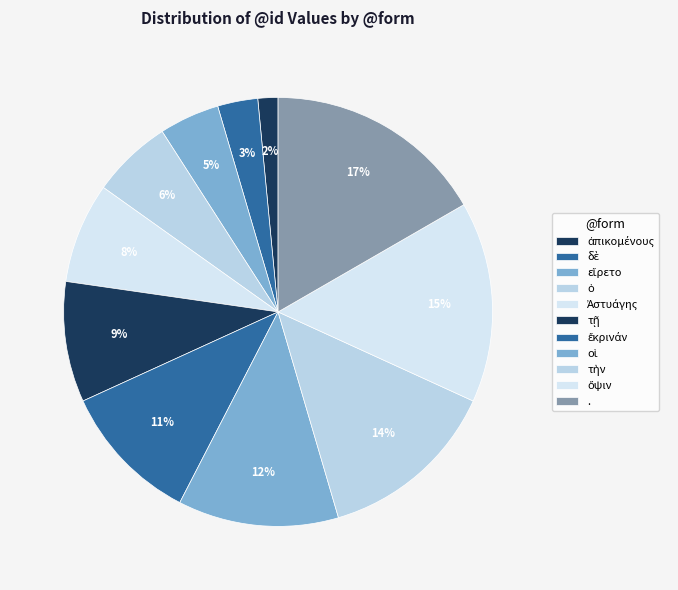

Is there any slice that represents more than half of the pie?

No